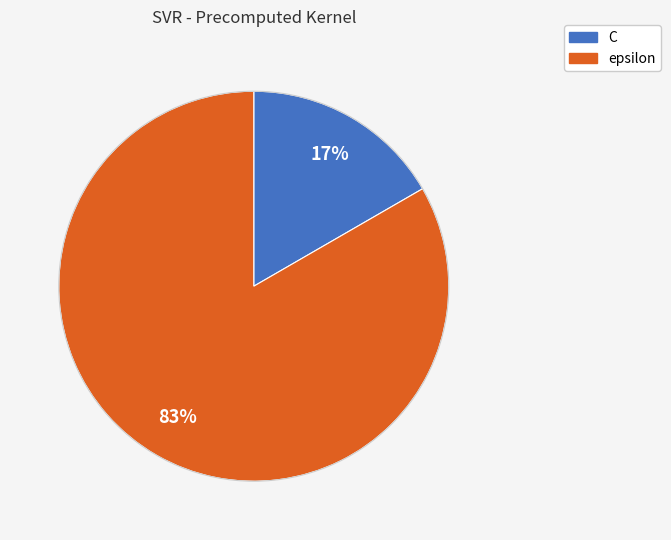

Which slice represents more than half of the pie?

epsilon